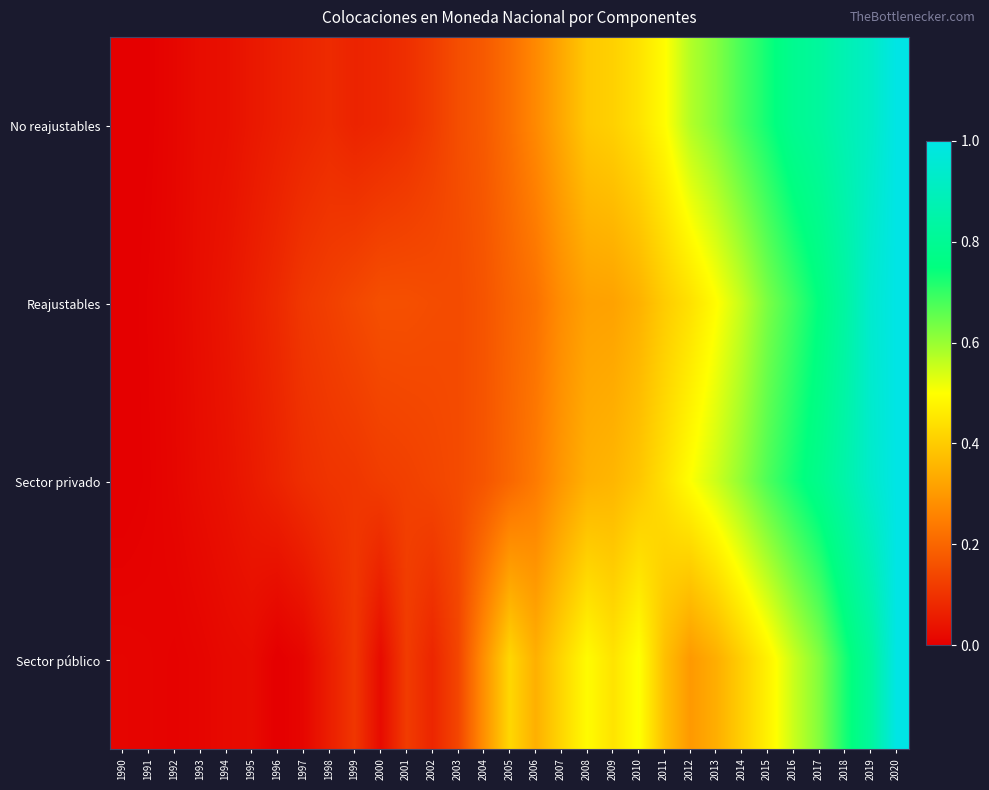

Which series has the widest spread of values?

No reajustables